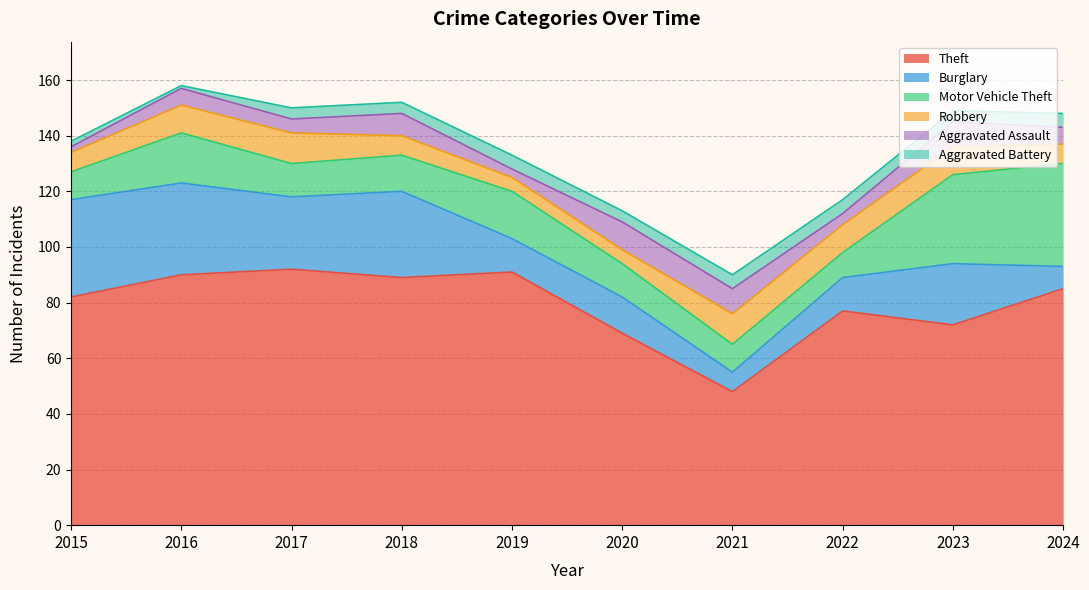

Is it true that Theft equals 129 at 2019?

False